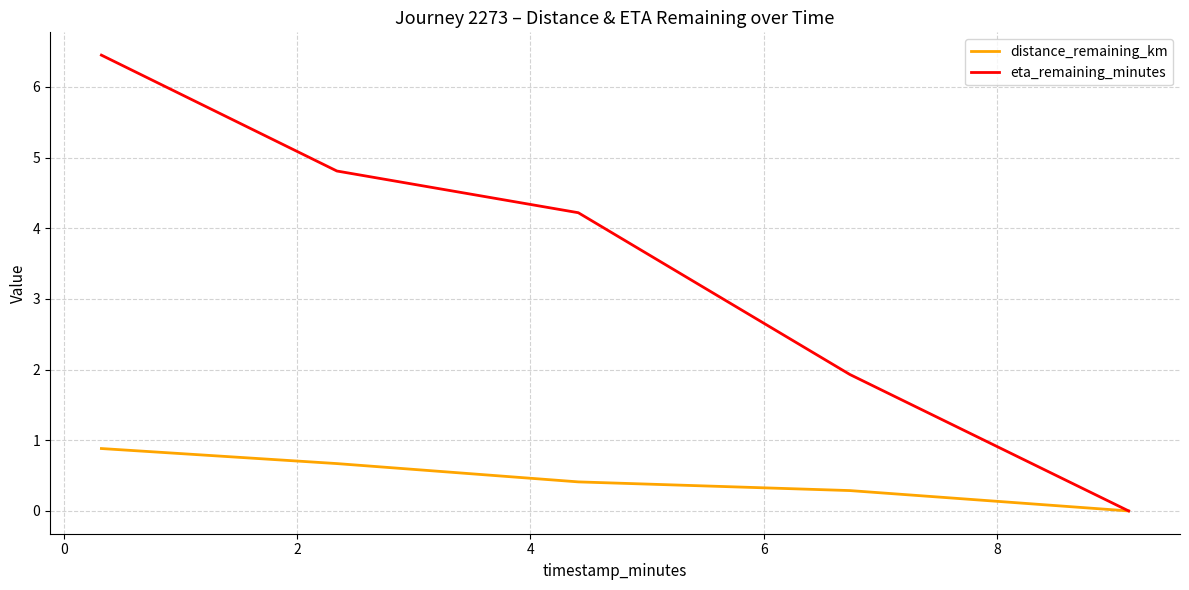

Reading left to right, what are all the values shown in this chart?

distance_remaining_km: 0.9	0.7	0.4	0.3	0.0
eta_remaining_minutes: 6.5	4.8	4.2	1.9	0.0